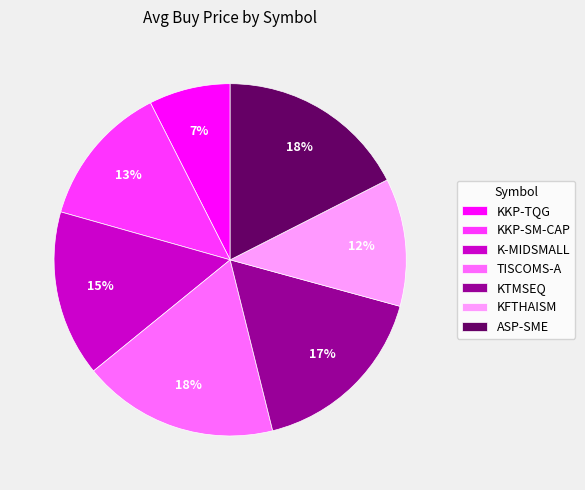

Between KFTHAISM and KTMSEQ, which is larger?

KTMSEQ